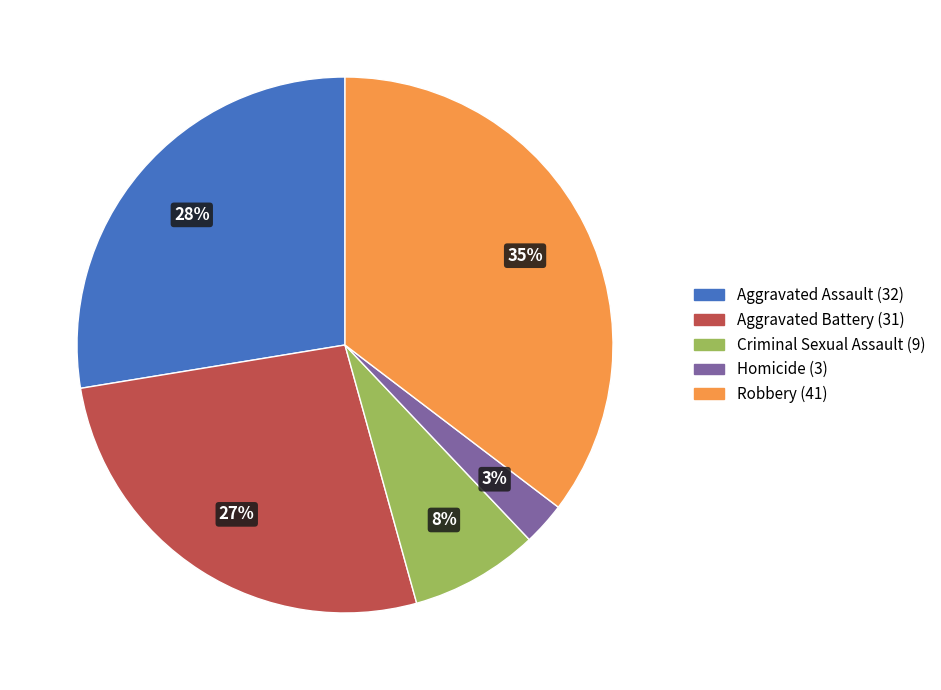

Which category has the biggest portion of the pie?

Robbery